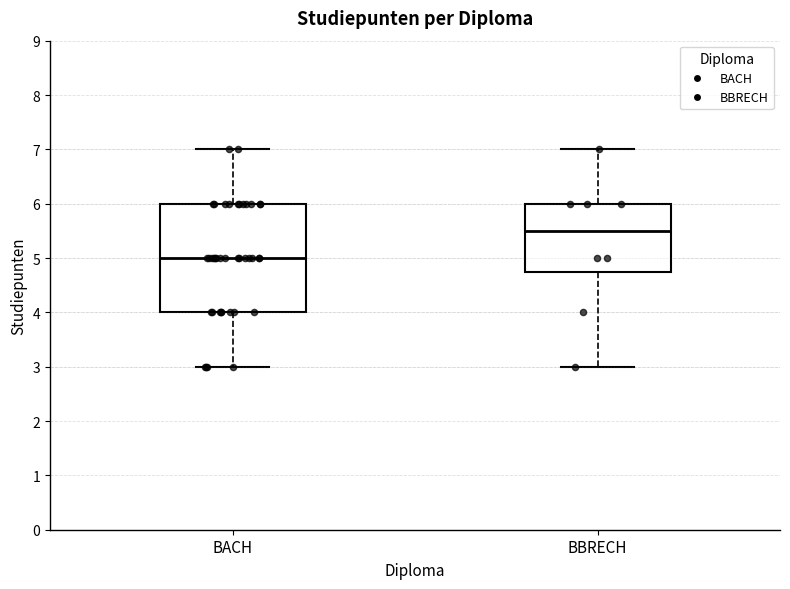

Which box has the highest median line?

BBRECH